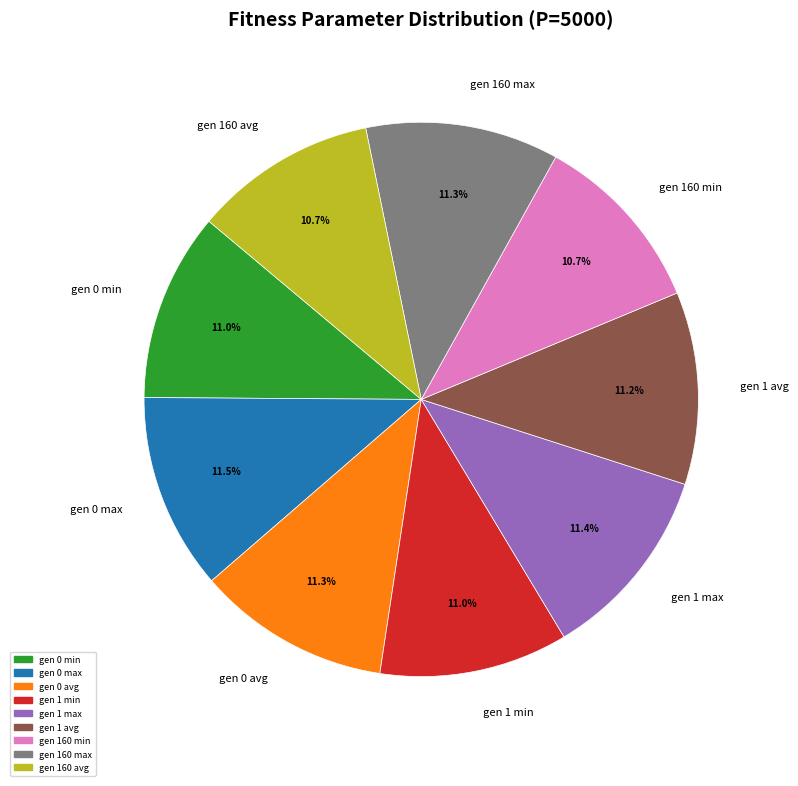

To the nearest percent, what portion does gen 1 max represent?

11%